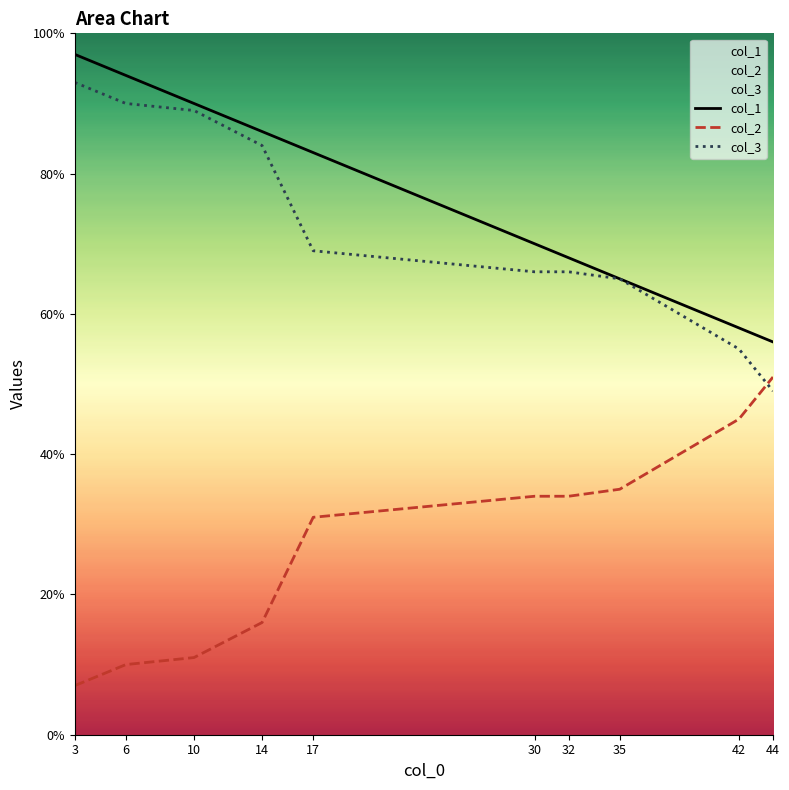

What is the approximate value of col_1 at 3, to the nearest 10?

100